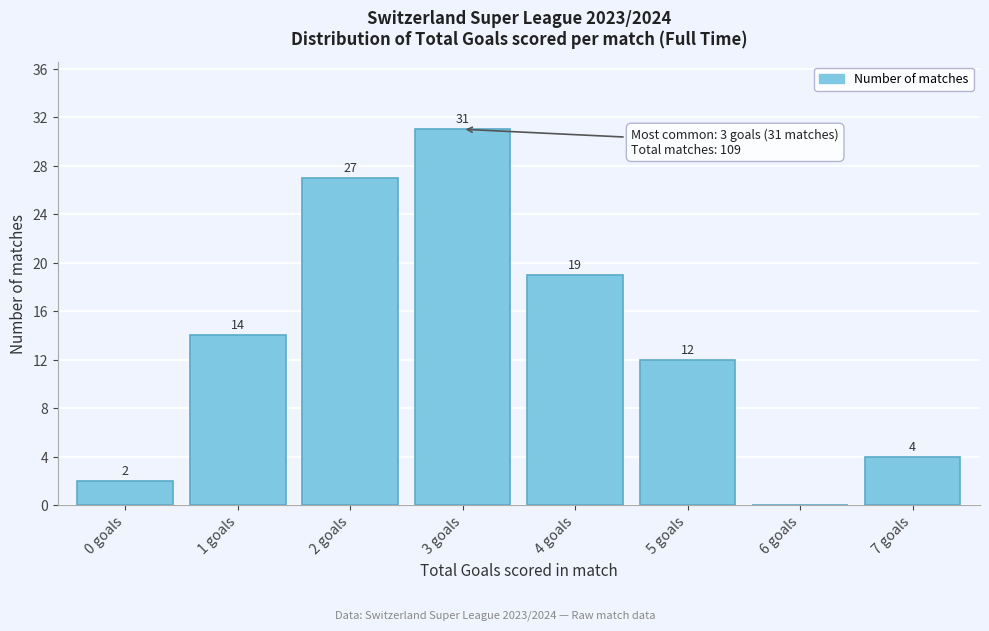

Reading left to right, transcribe all the data shown in this chart.

0 goals=2	1 goals=14	2 goals=27	3 goals=31	4 goals=19	5 goals=12	6 goals=0	7 goals=4